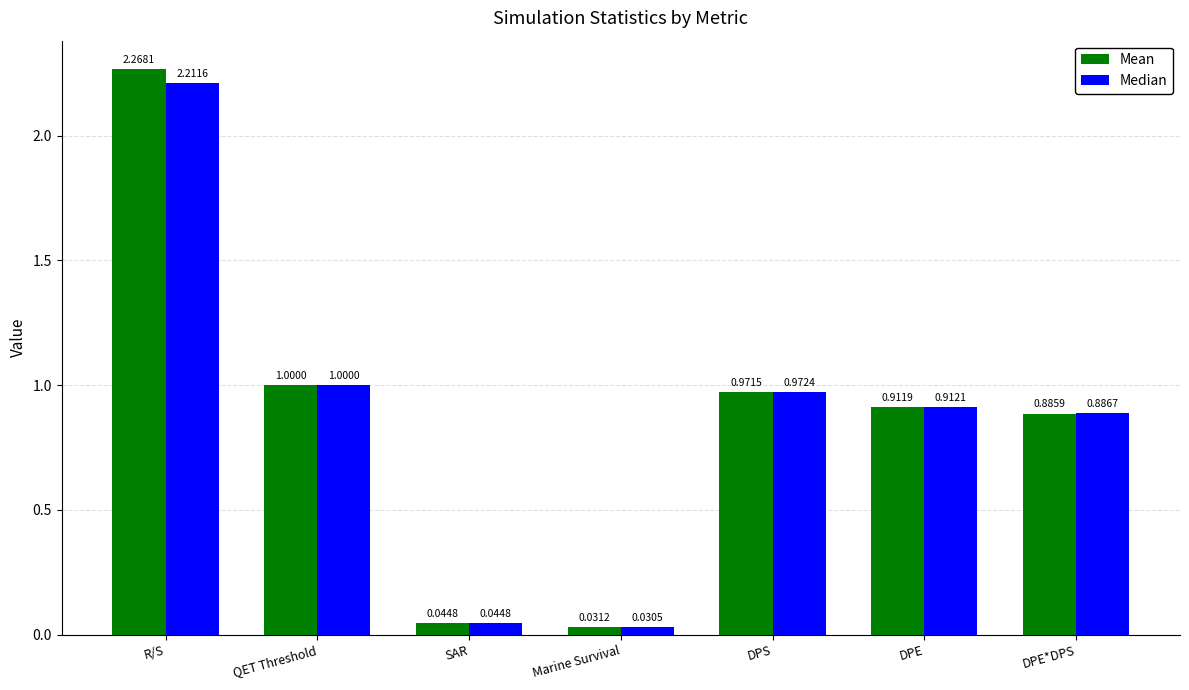

The value of Mean at DPS is 1.0. True or false?

True